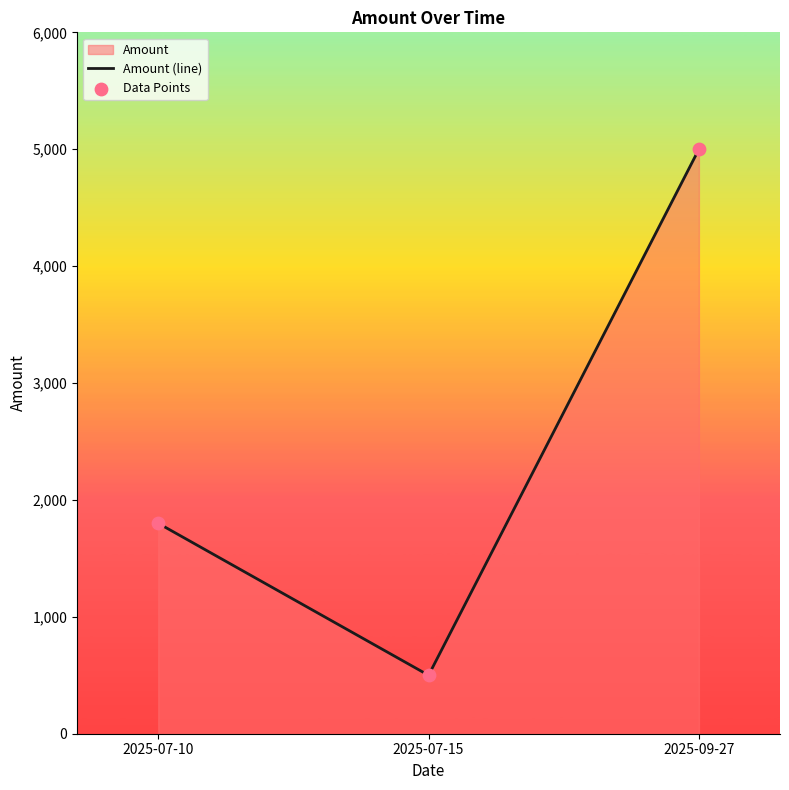

Is it true that the value at 2025-07-10 is 3091?

False